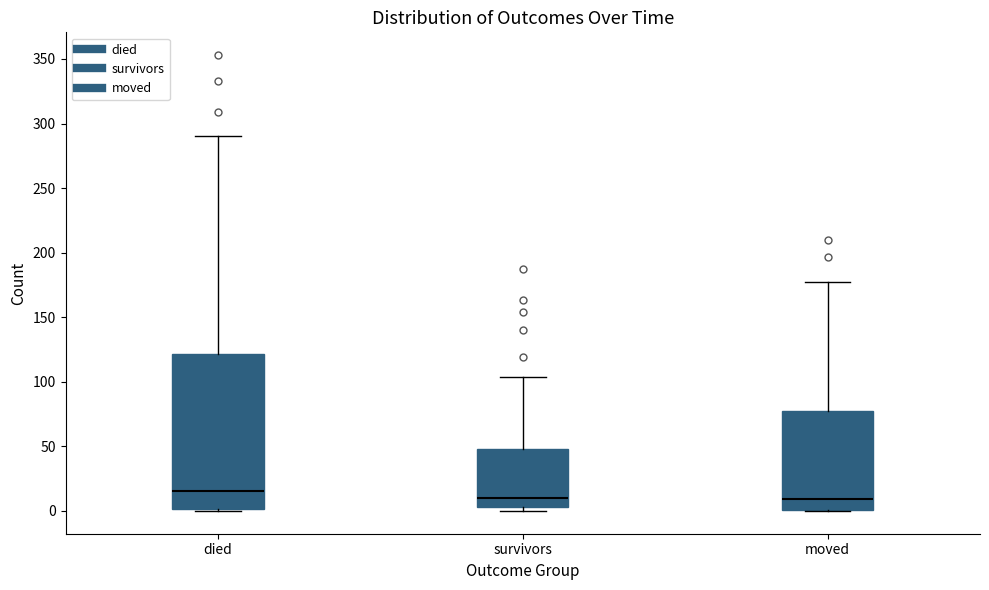

Where does the upper whisker of the box for survivors end on the y-axis? The values are not printed on the chart, so give them approximately, as read against the axis.

105